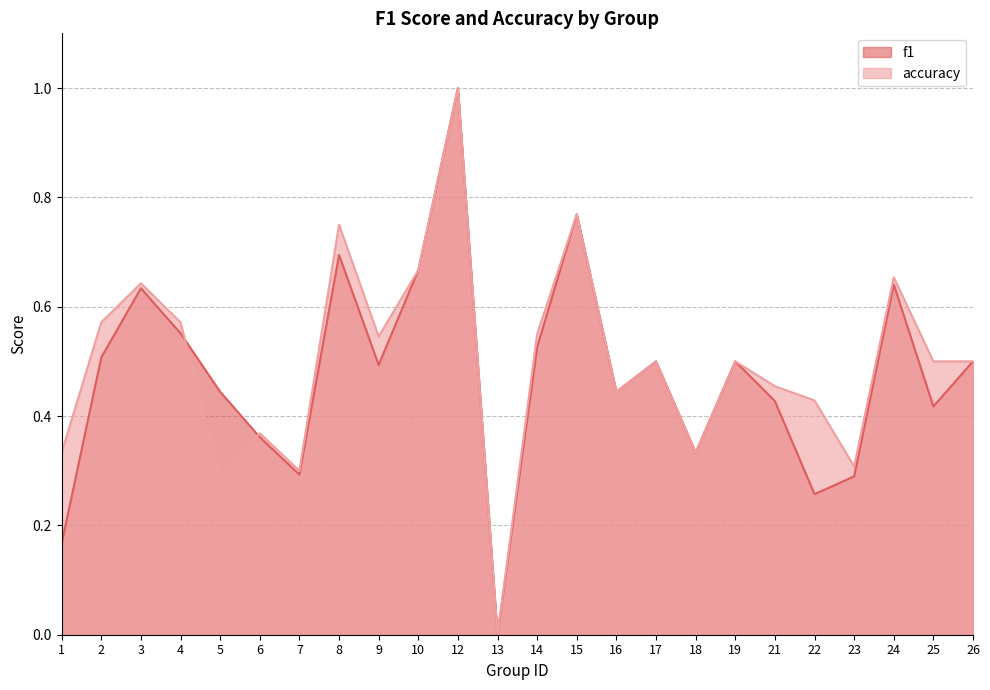

The value of accuracy at 15 is 1.1. True or false?

False